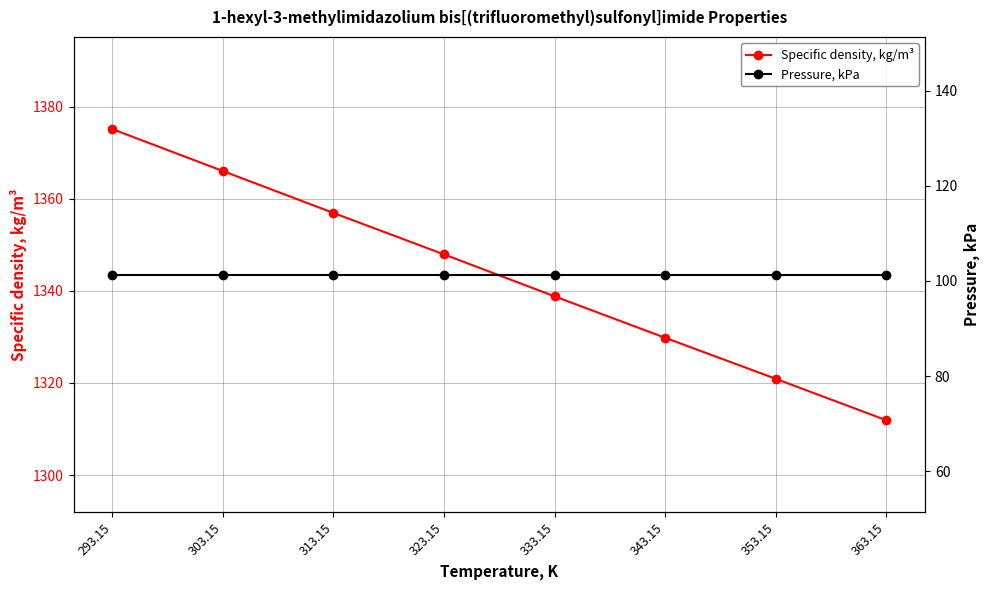

List the series in order of their peak value, lowest first.

Pressure, kPa, Specific density, kg/m³